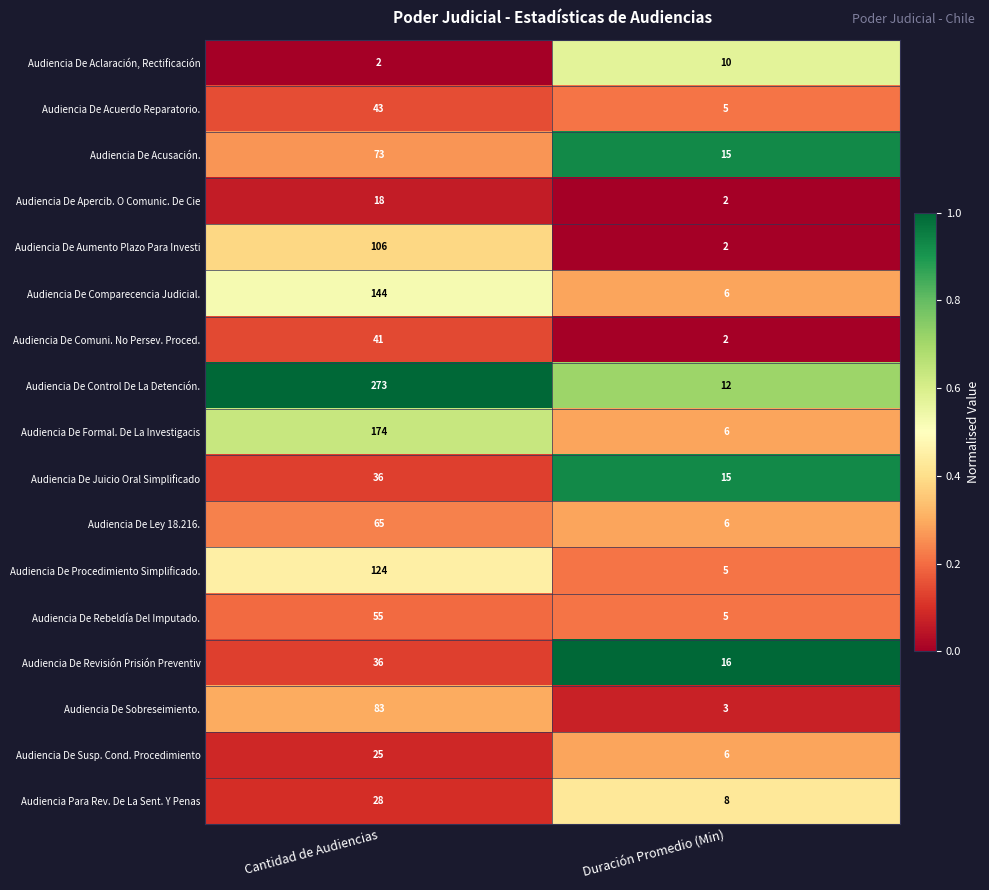

At which category does the chart reach its peak across all series?

Cantidad de Audiencias